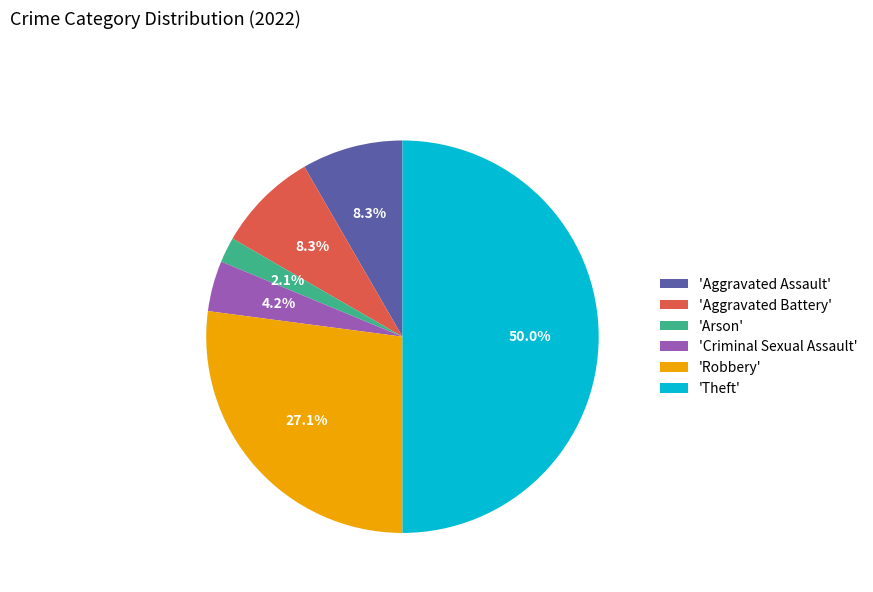

Does 'Arson' represent more than half of the total?

No